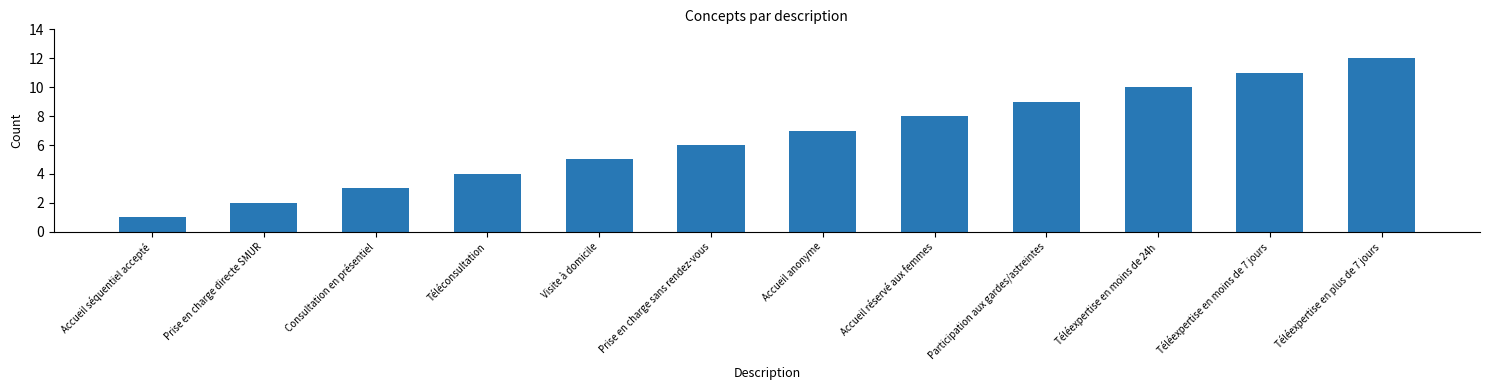

What is the sum of the values at Prise en charge sans rendez-vous and Téléconsultation?

10